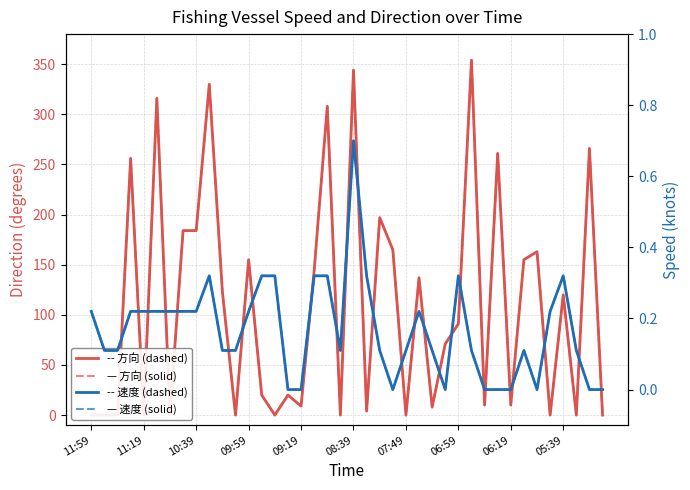

What is the label of the 1st point from the left?

11:59